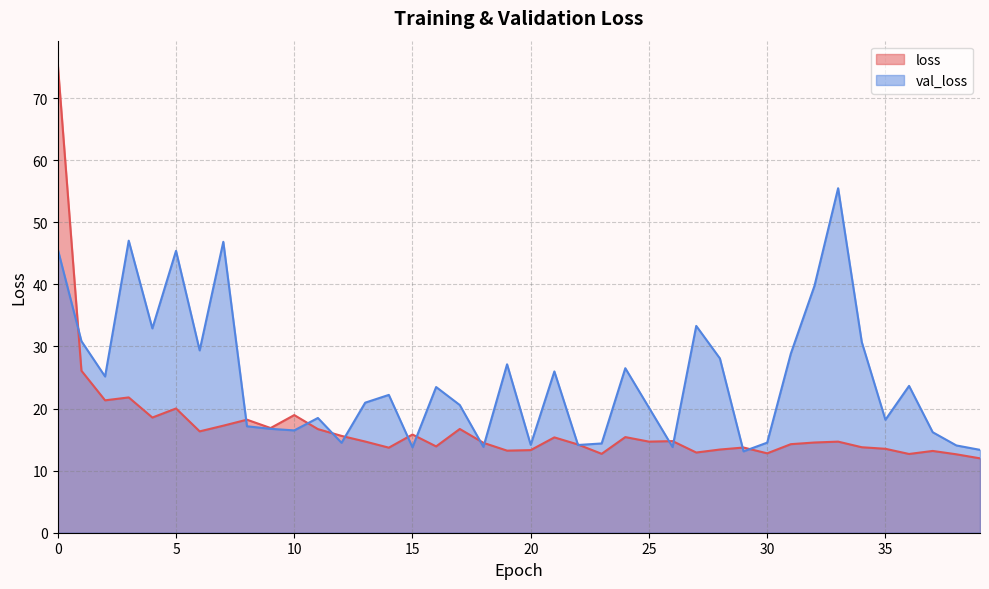

Reading right to left, transcribe all the data shown in this chart.

loss: 12.0	12.6	13.2	12.7	13.5	13.8	14.7	14.5	14.3	12.8	13.7	13.4	12.9	14.8	14.7	15.4	12.7	14.2	15.4	13.3	13.2	14.5	16.7	13.9	15.8	13.7	14.7	15.6	16.7	18.9	16.9	18.2	17.2	16.3	20.0	18.5	21.8	21.3	26.1	75.5
val_loss: 13.3	14.1	16.2	23.6	18.2	30.7	55.5	39.8	28.8	14.5	13.1	28.1	33.3	13.8	20.1	26.5	14.4	14.1	26.0	14.2	27.1	13.8	20.6	23.5	13.8	22.2	20.9	14.5	18.5	16.5	16.7	17.1	46.9	29.4	45.4	32.9	47.0	25.2	30.9	45.6